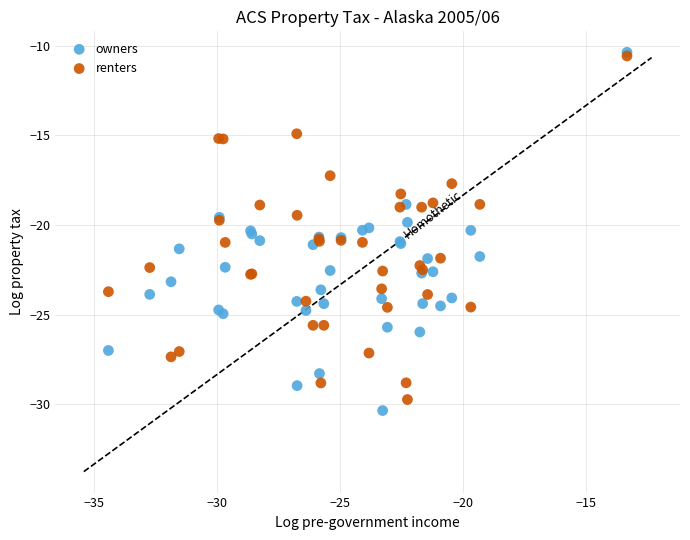

Which series contains the lowest Y value?

owners